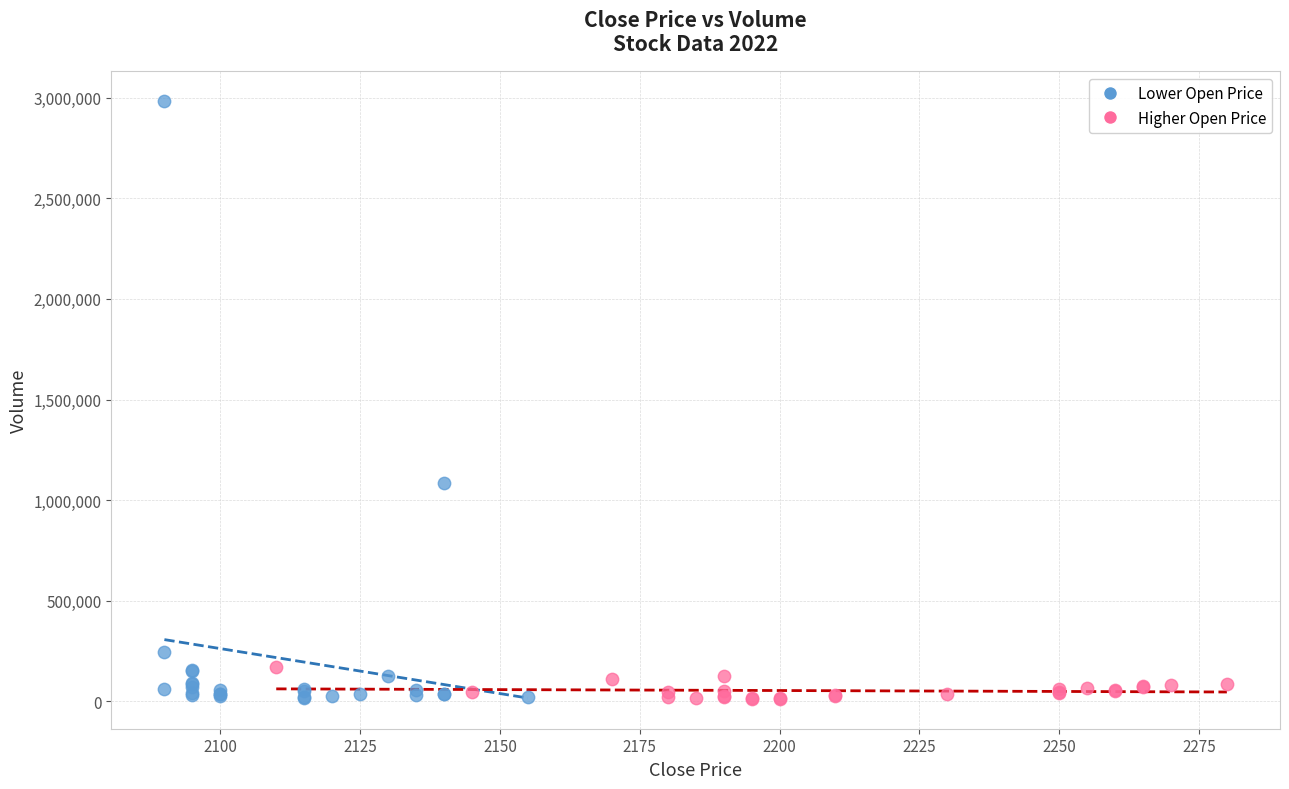

What are all the series names shown in the legend?

Lower Open Price, Higher Open Price